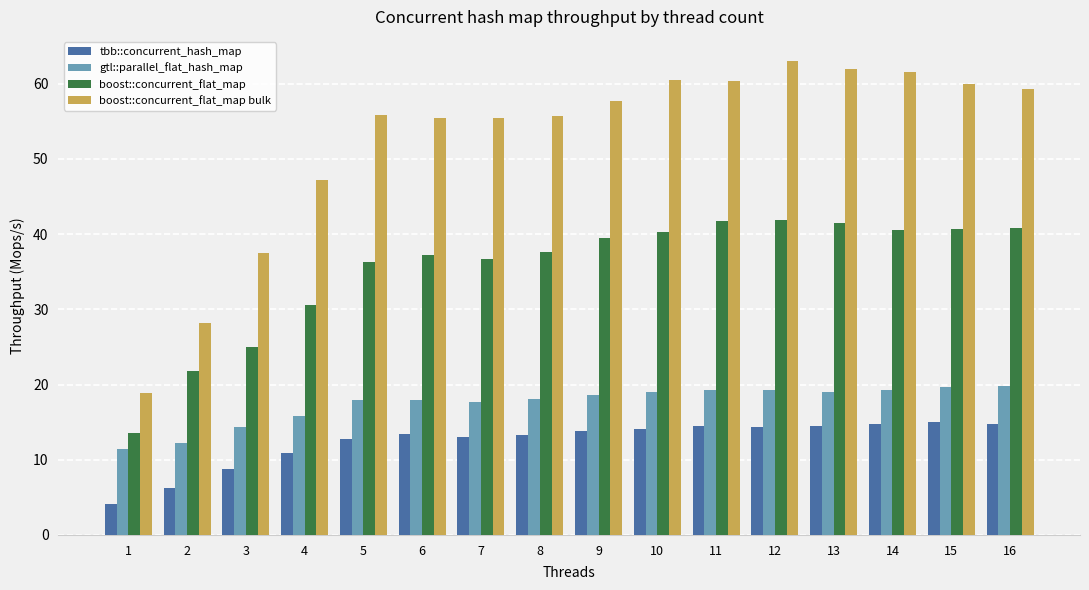

Where is boost::concurrent_flat_map nearest to the value 27?

3